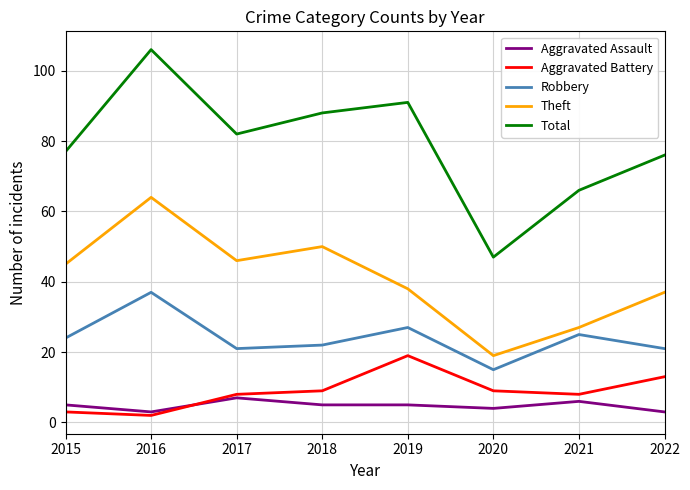

Does the chart have visible grid lines?

Yes